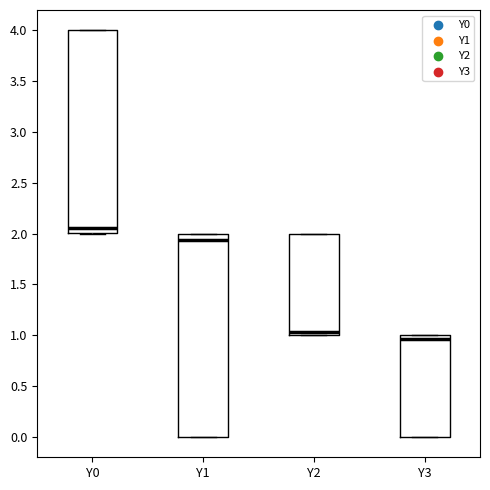

Where is the upper edge of the box for Y2 on the y-axis? The values are not printed on the chart, so give them approximately, as read against the axis.

2.00